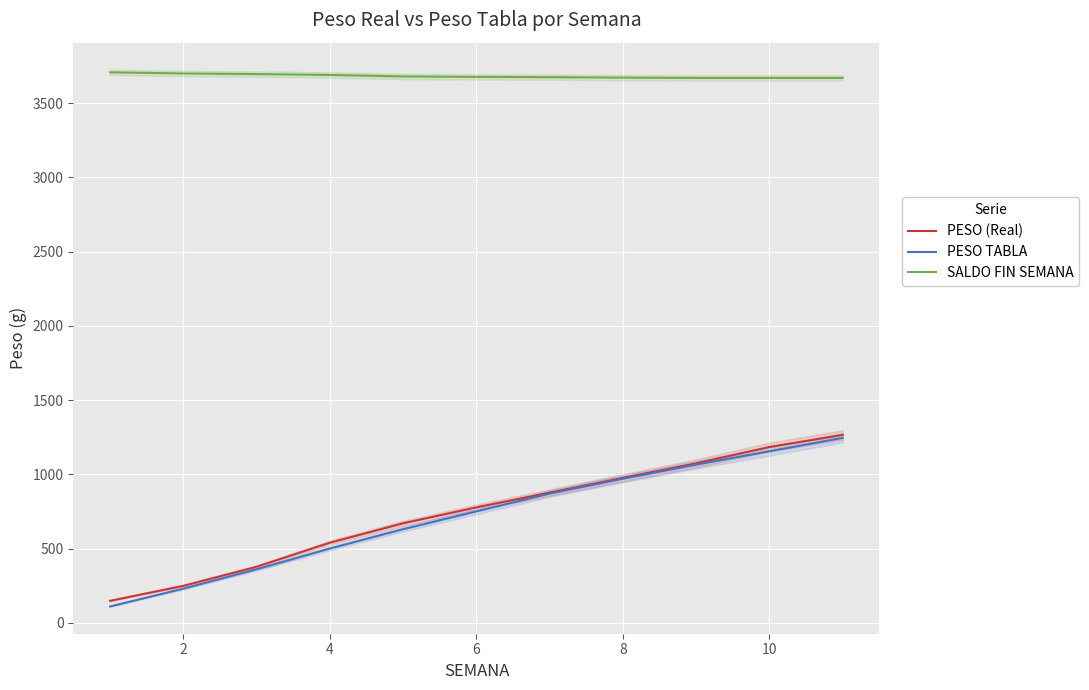

True or false: PESO TABLA and SALDO FIN SEMANA cross at least once.

False